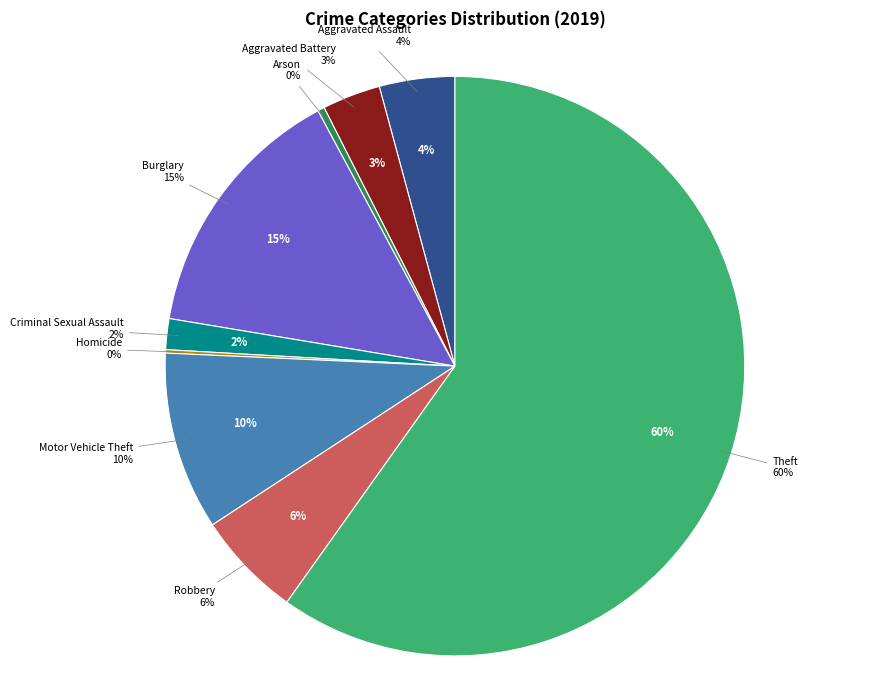

The Motor Vehicle Theft slice represents 3% of the pie. True or false?

False